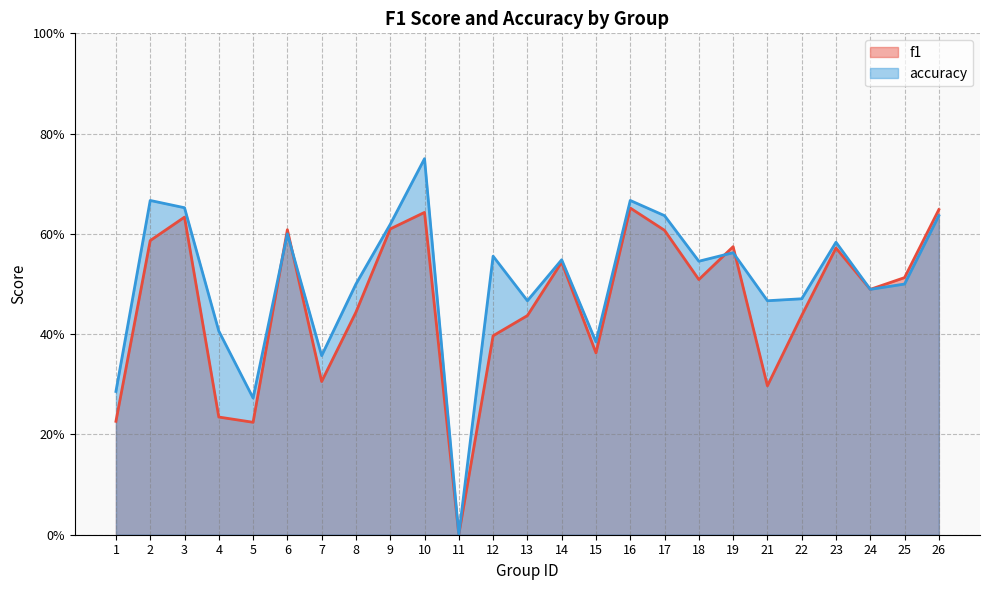

What is the total value across all series at 18?

1.1